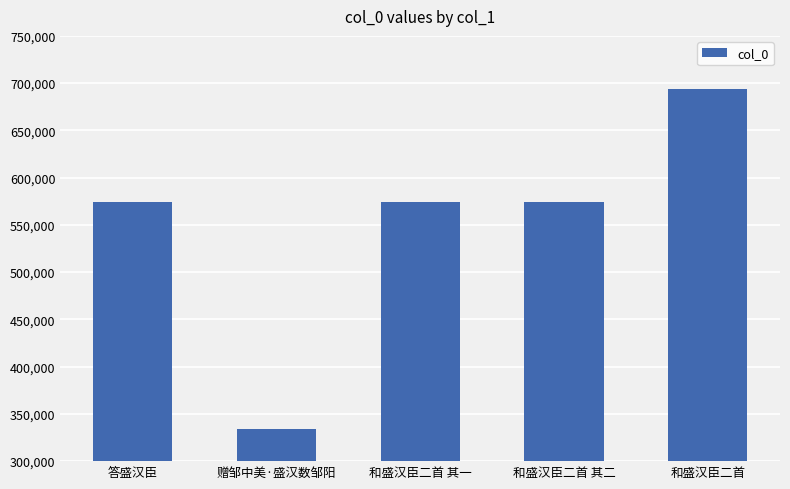

What is the difference between the maximum and second lowest values?

119516